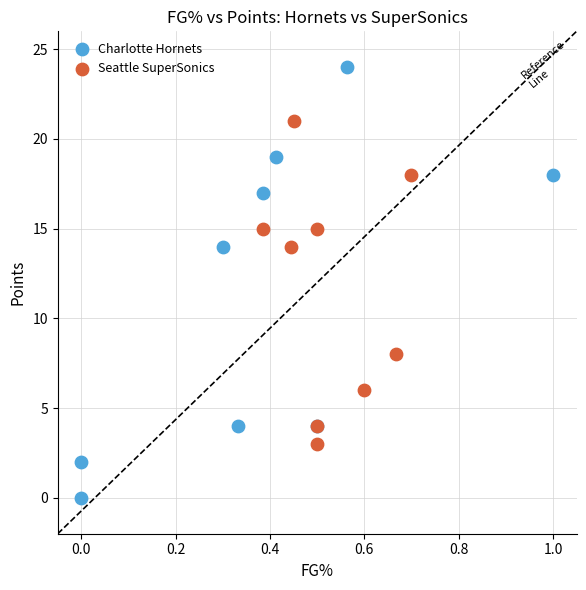

Which series has the widest spread of Y values?

Charlotte Hornets